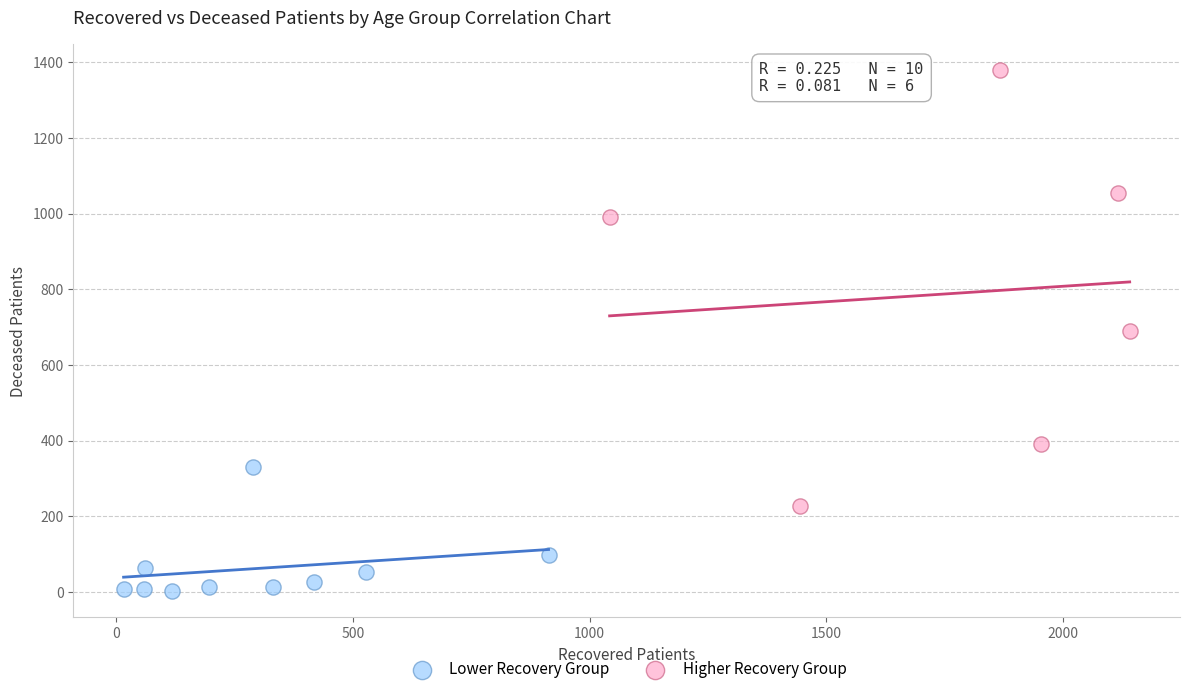

Which series contains the highest Y value?

Higher Recovery Group